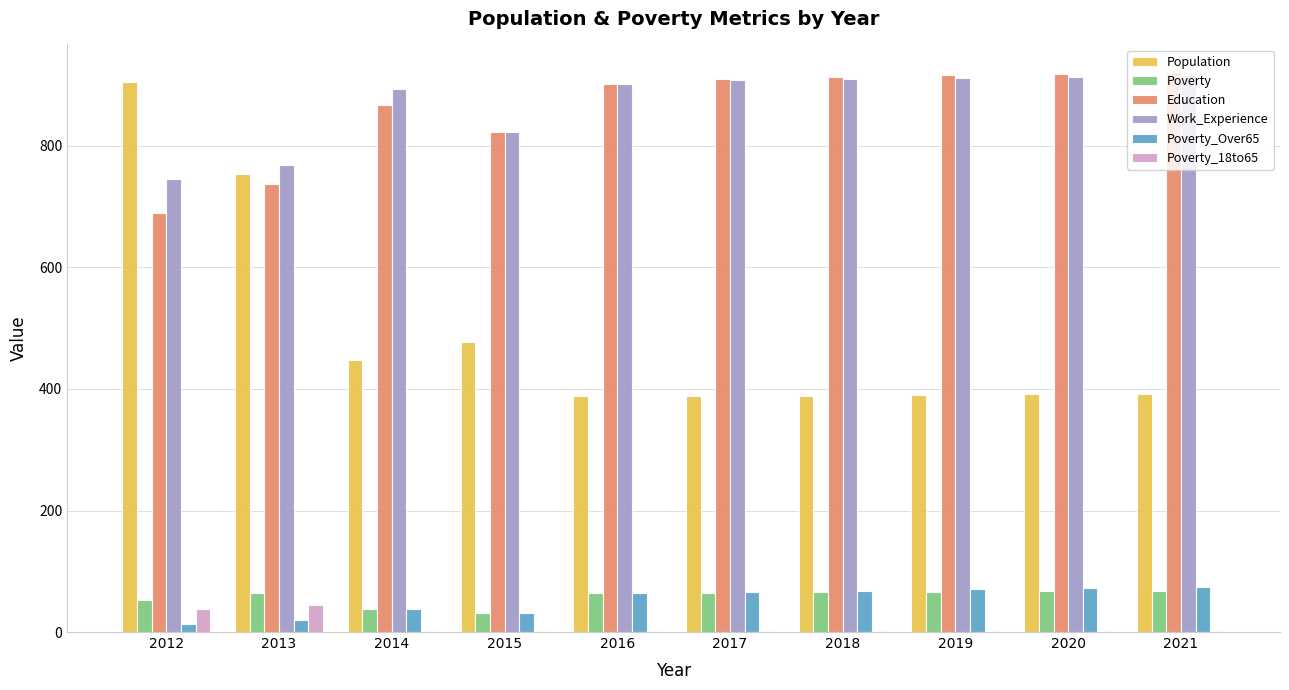

What is the sum of all Education values?

8600